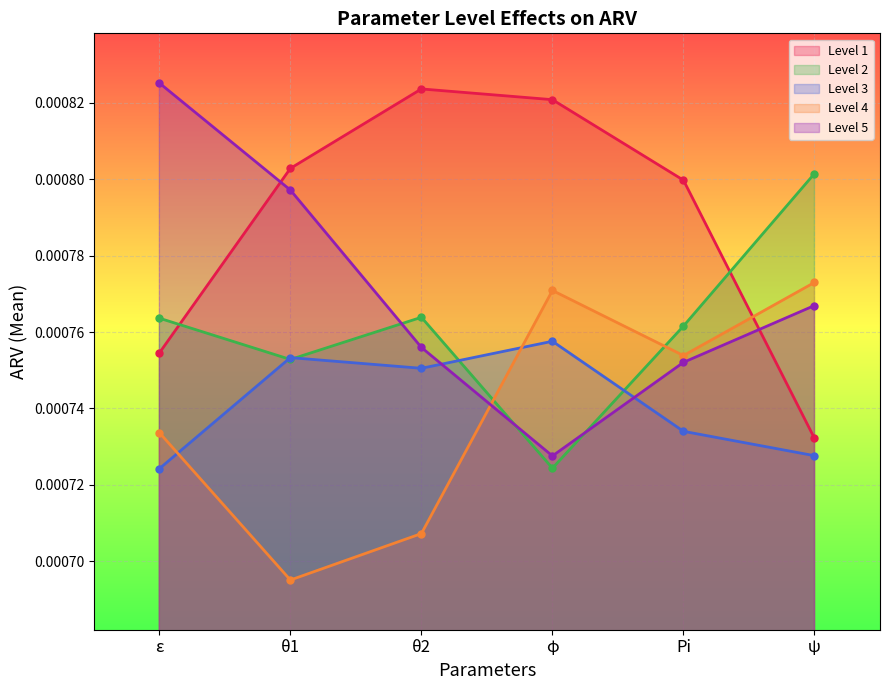

At which label is Level 3 closest to 0?

ε